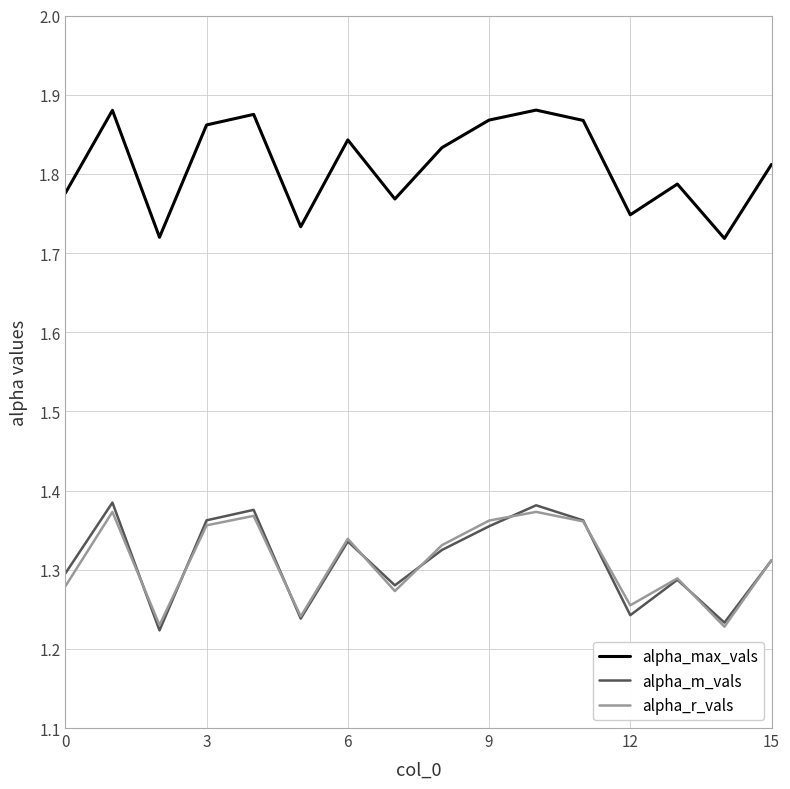

Which series has the widest spread of values?

alpha_max_vals